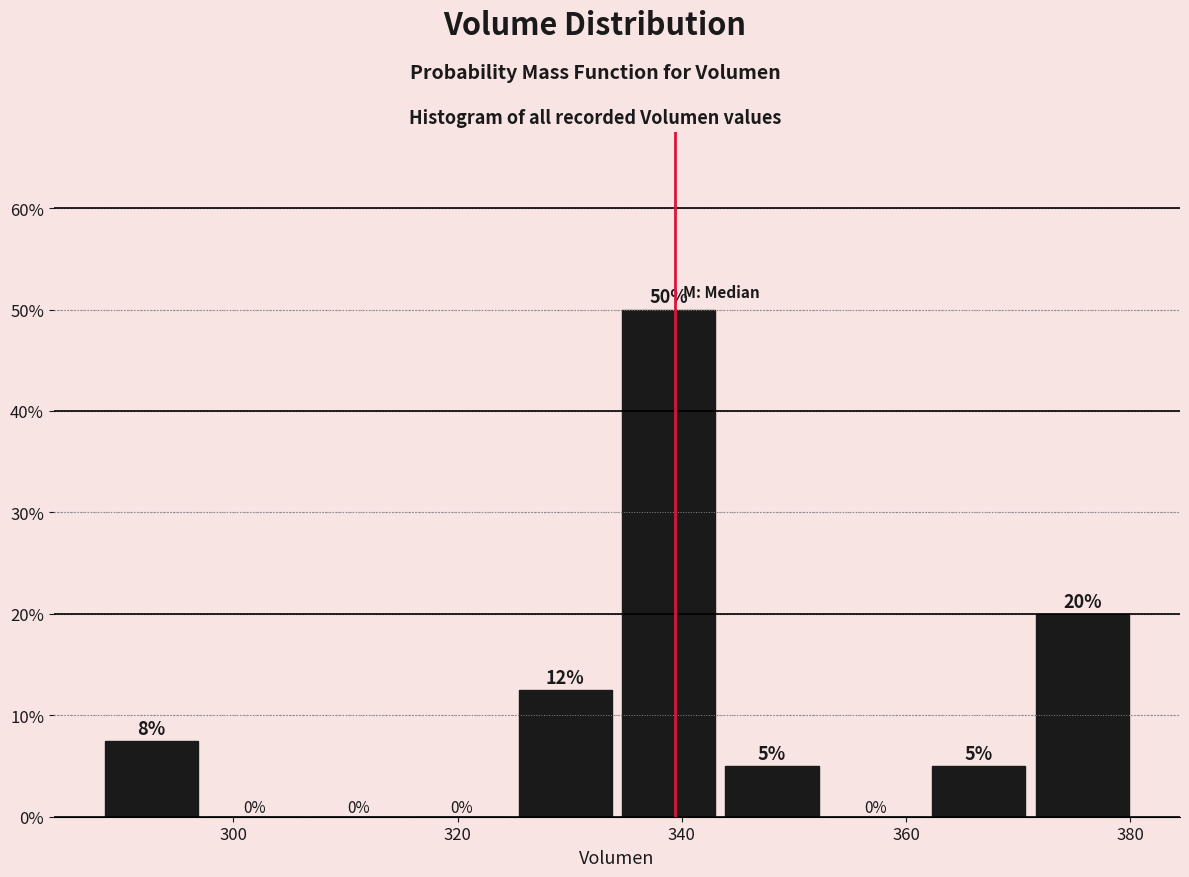

Over which range of the x-axis is the bar tallest?

334 to 344